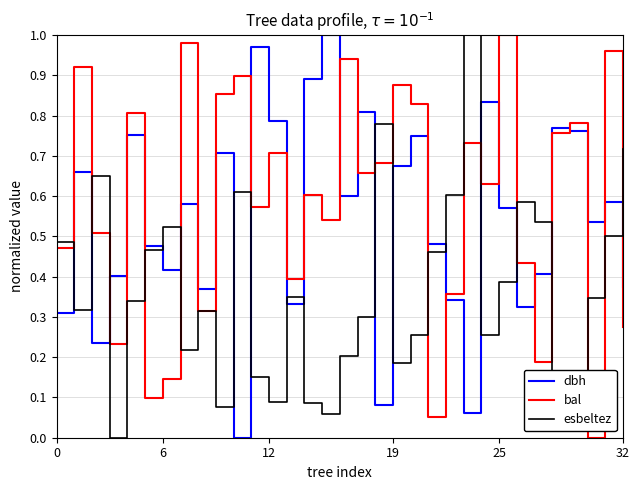

In dbh, how many points are lower than both neighbors (excluding endpoints)?

10